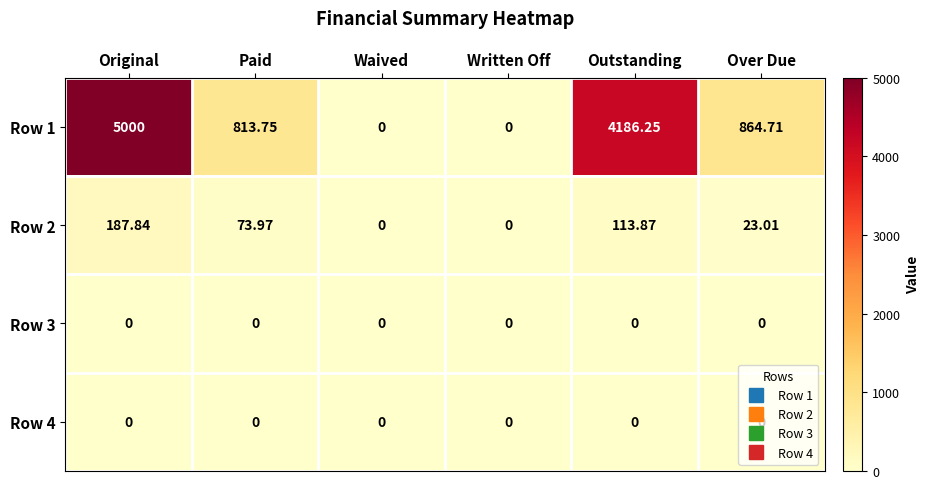

At which label does Row 2 reach its peak?

Original